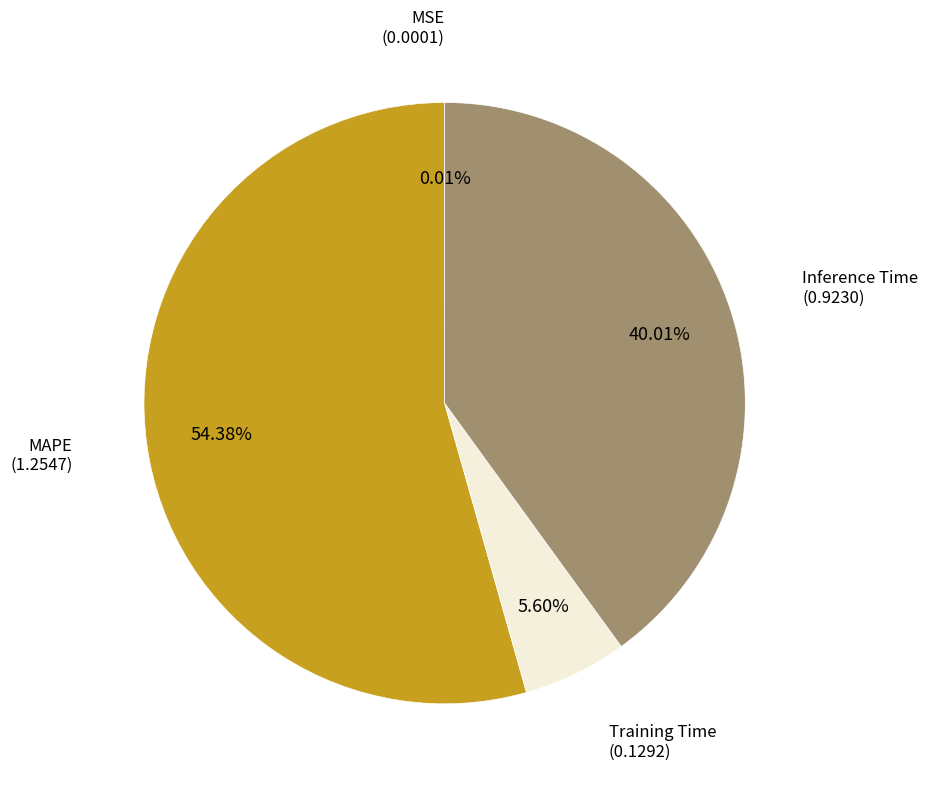

Is there a majority slice in this chart?

Yes